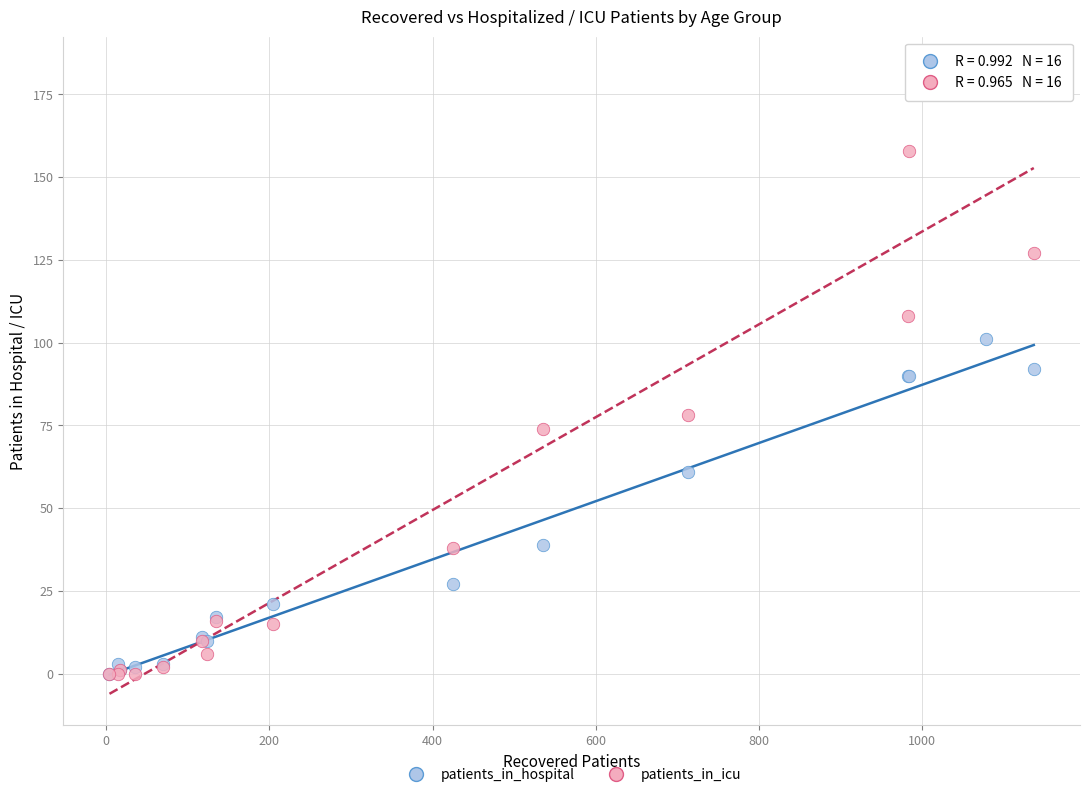

What are all the series names shown in the legend?

patients_in_hospital, patients_in_icu